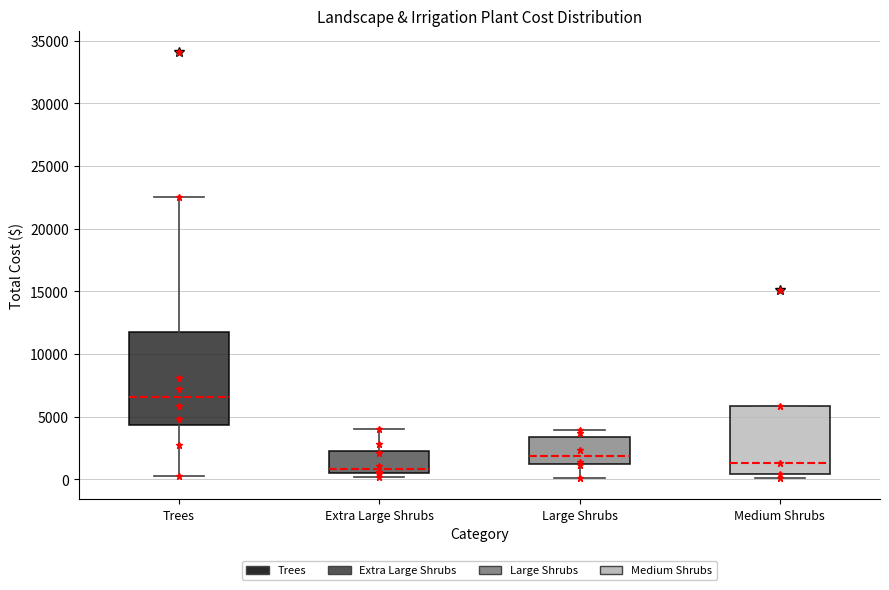

Comparing the boxes themselves (not the whiskers), which one is the tallest?

Trees